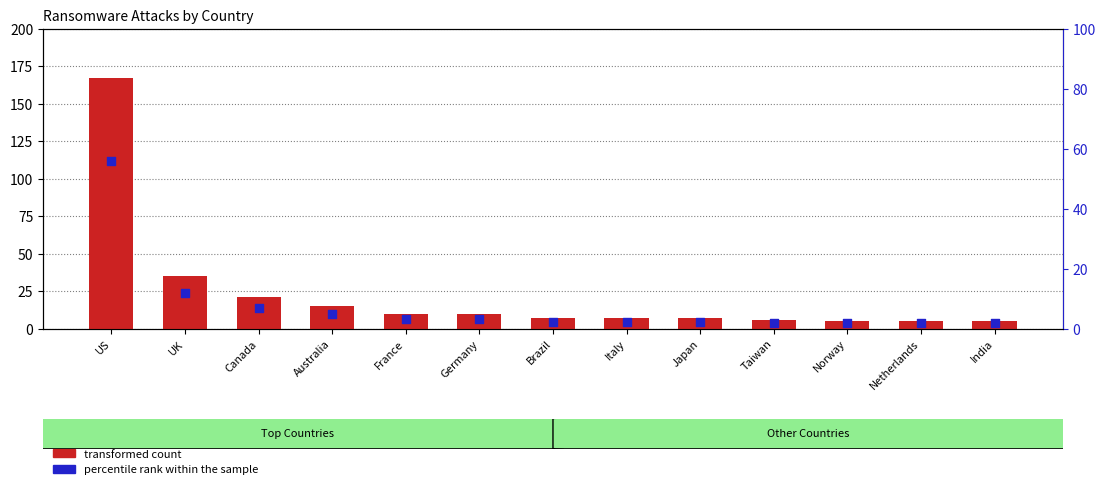

Is the value of transformed count at Taiwan greater than the value of percentile rank within the sample at Brazil?

Yes